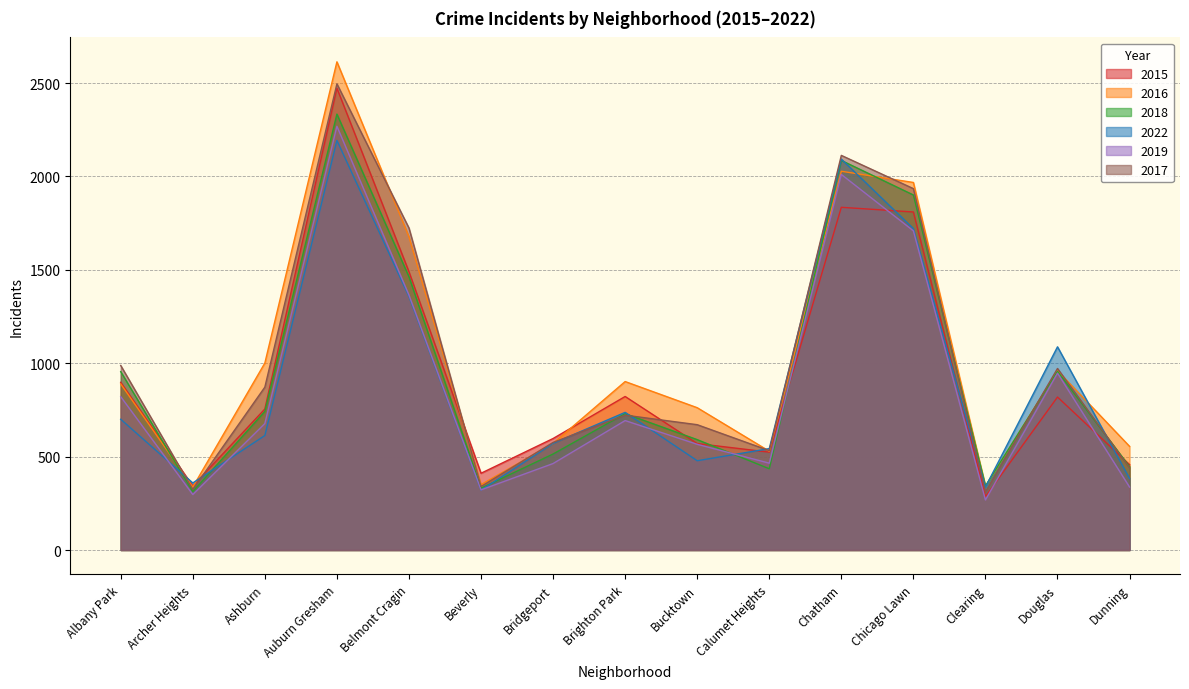

What is the value of the 2019 point at the 3rd from the left?

677